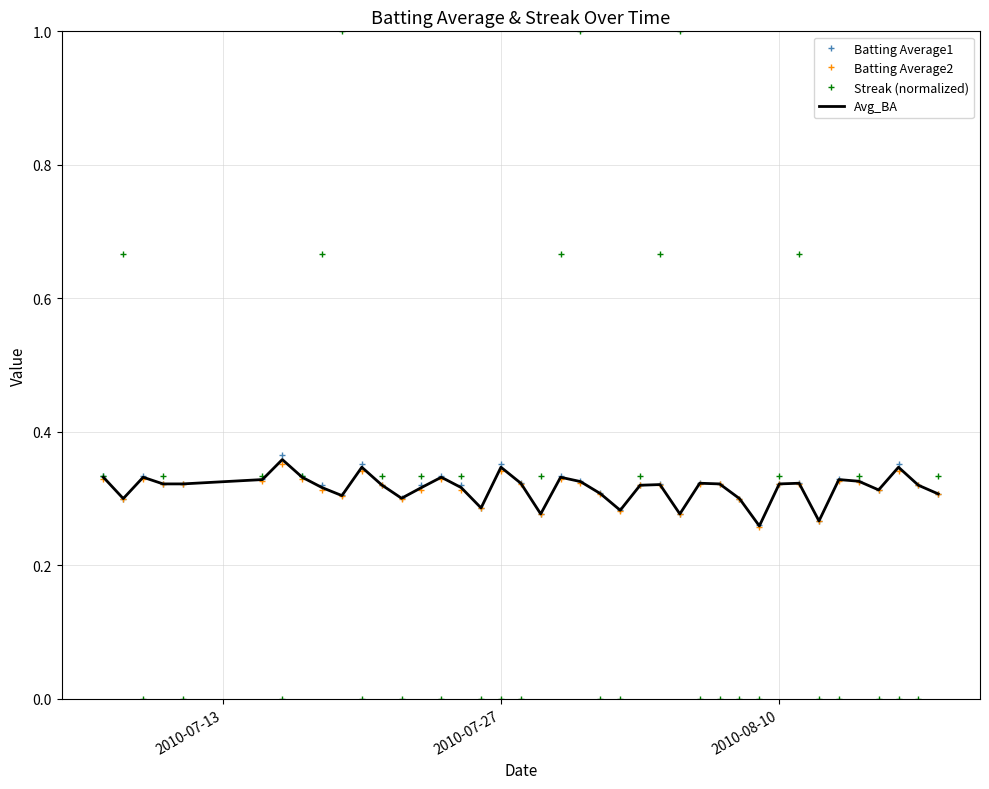

Count the Streak (normalized) values in the range 0 to 1.

40